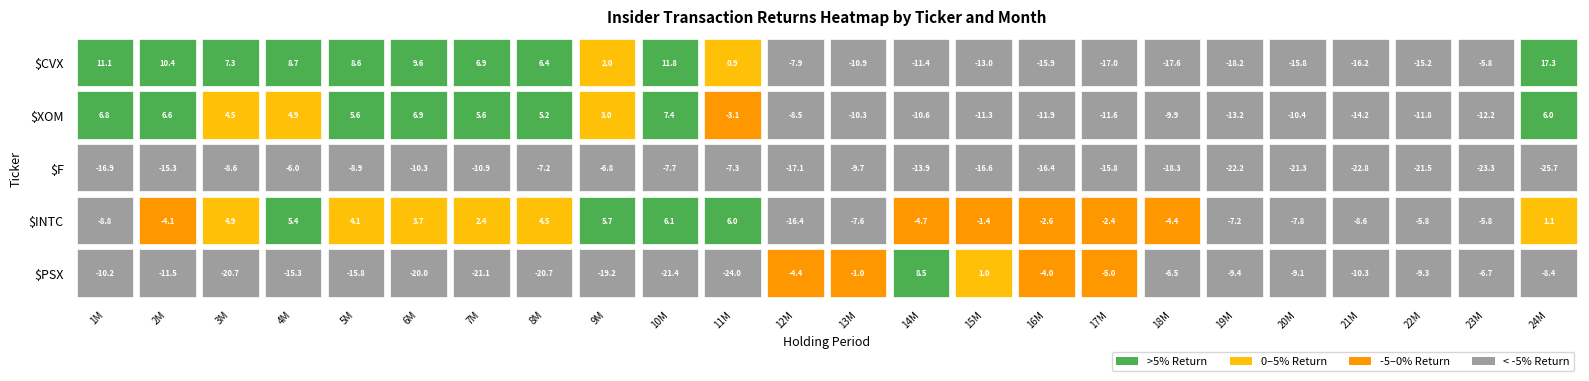

How many categories are shown in the chart?

24